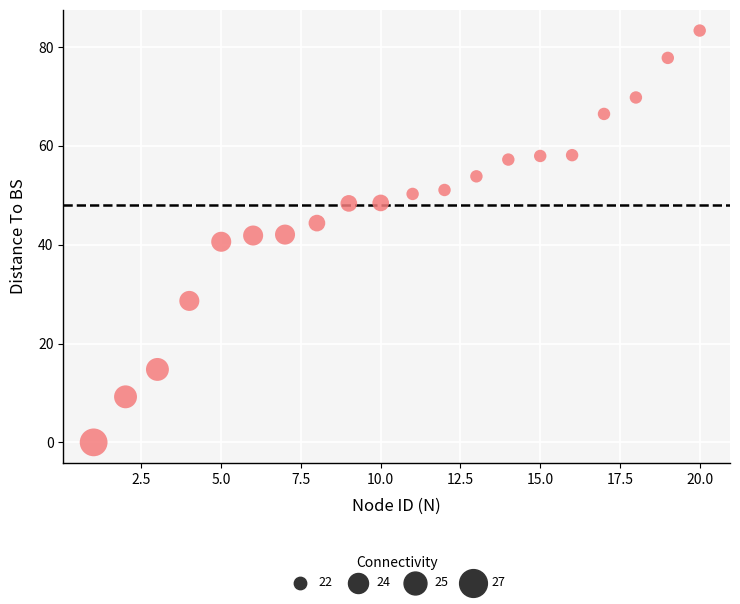

What is the range of Y values (max minus min)?

83.4